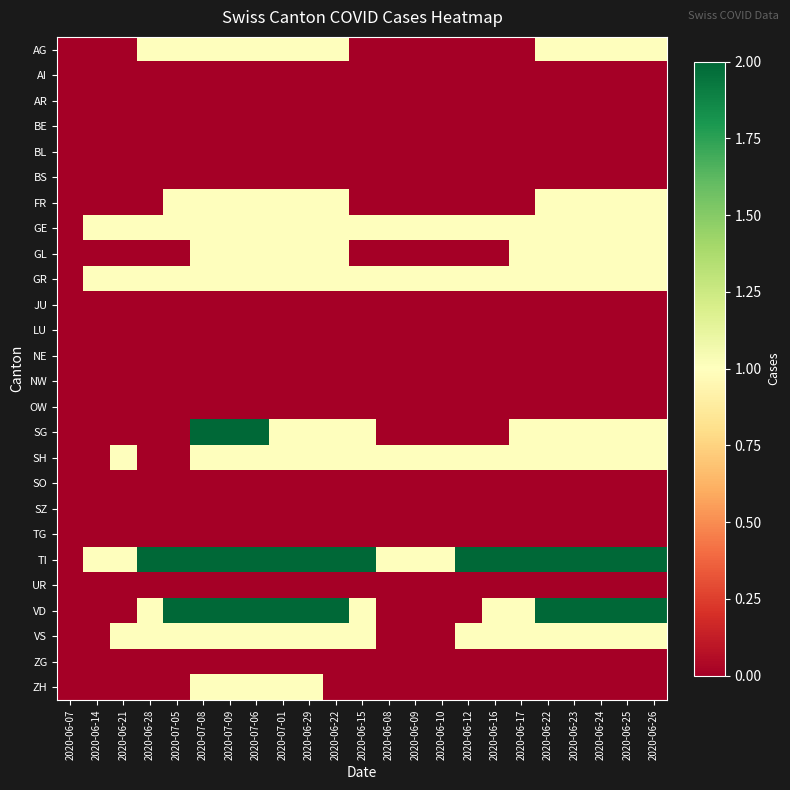

Count the number of categories in the chart.

23